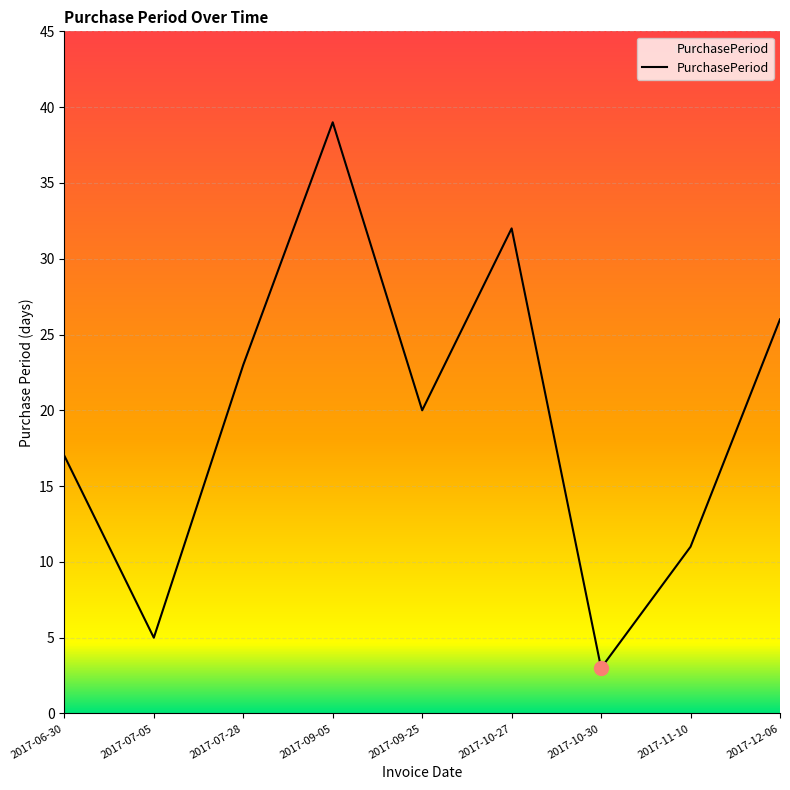

List the labels in order of value, smallest first.

2017-10-30, 2017-07-05, 2017-11-10, 2017-06-30, 2017-09-25, 2017-07-28, 2017-12-06, 2017-10-27, 2017-09-05